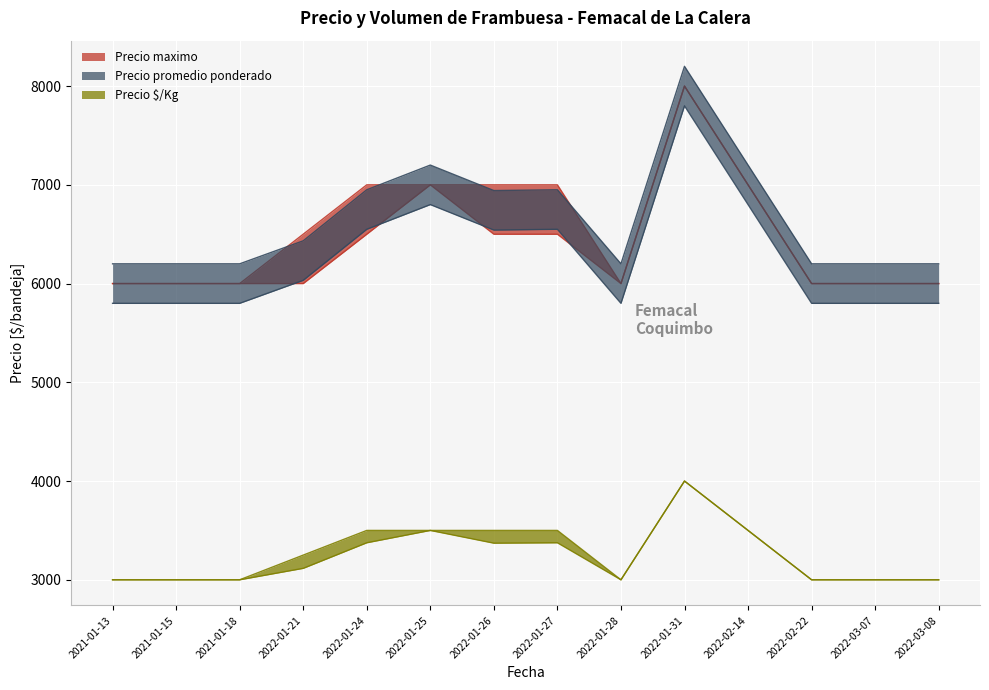

Where is the first local maximum for Precio promedio ponderado?

2022-01-25